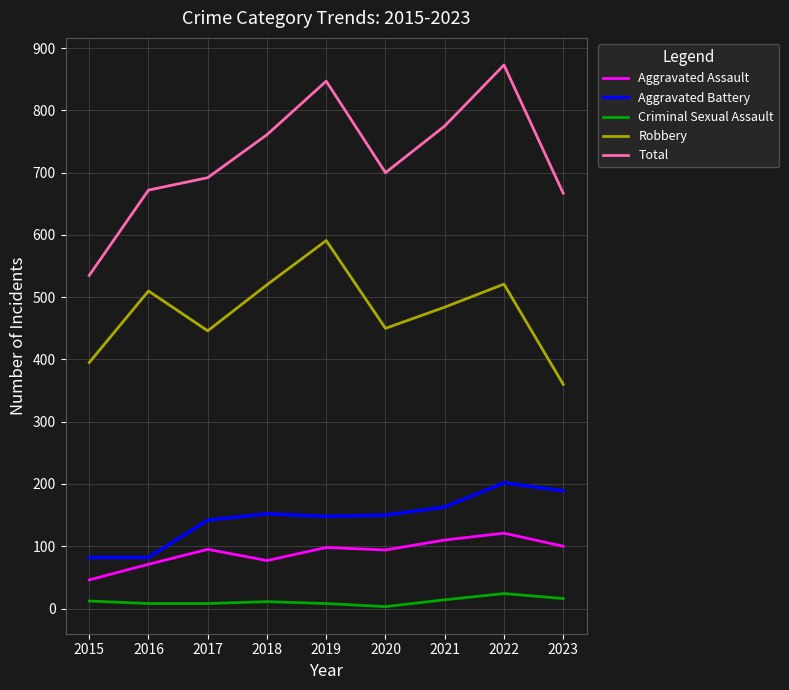

Which series has the largest total across all categories?

Total